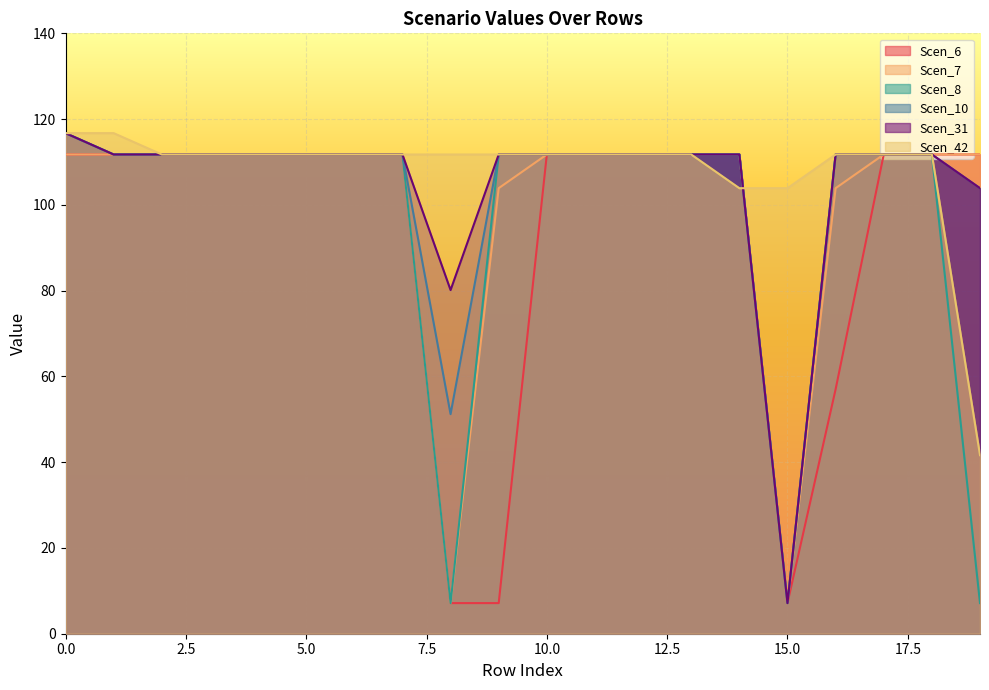

The Scen_31 series shows 168.7 at 4. True or false?

False